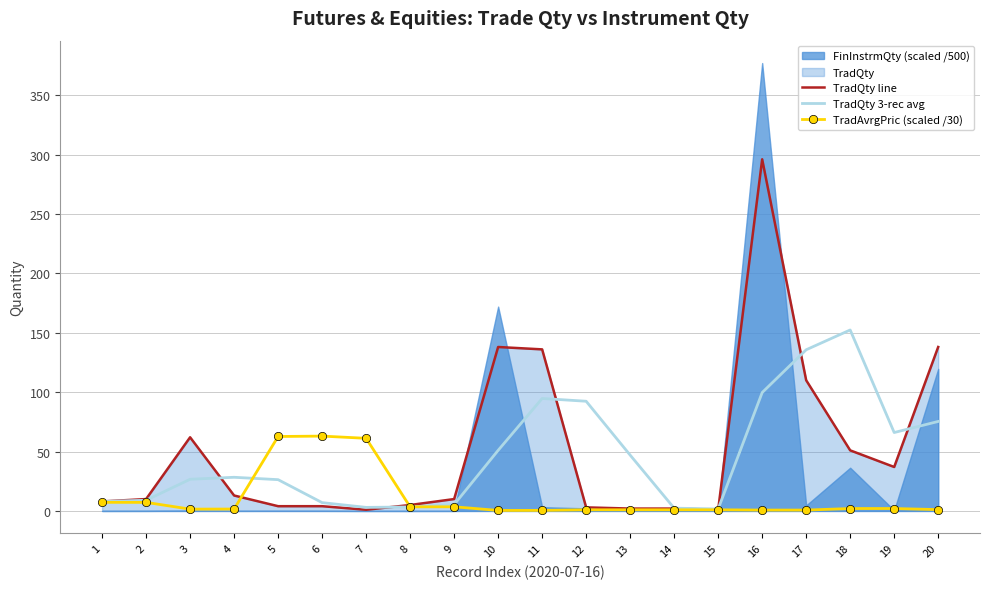

Reading left to right, extract all data points from this chart.

TradQty line: 8.0	10.0	62.0	13.0	4.0	4.0	1.0	5.0	10.0	138.0	136.0	3.0	2.0	2.0	1.0	296.0	110.0	51.0	37.0	138.0
TradQty 3-rec avg: 8.0	9.0	26.7	28.3	26.3	7.0	3.0	3.3	5.3	51.0	94.7	92.3	47.0	2.3	1.7	99.7	135.7	152.3	66.0	75.3
TradAvrgPric (scaled /30): 7.3	7.2	1.5	1.6	62.7	63.0	61.1	3.4	3.5	0.4	0.5	1.0	1.0	1.0	1.0	0.7	0.7	2.0	2.0	1.1